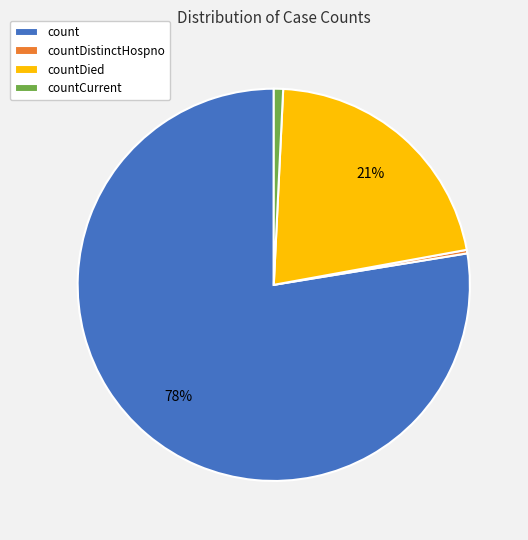

Between countCurrent and countDied, which is larger?

countDied